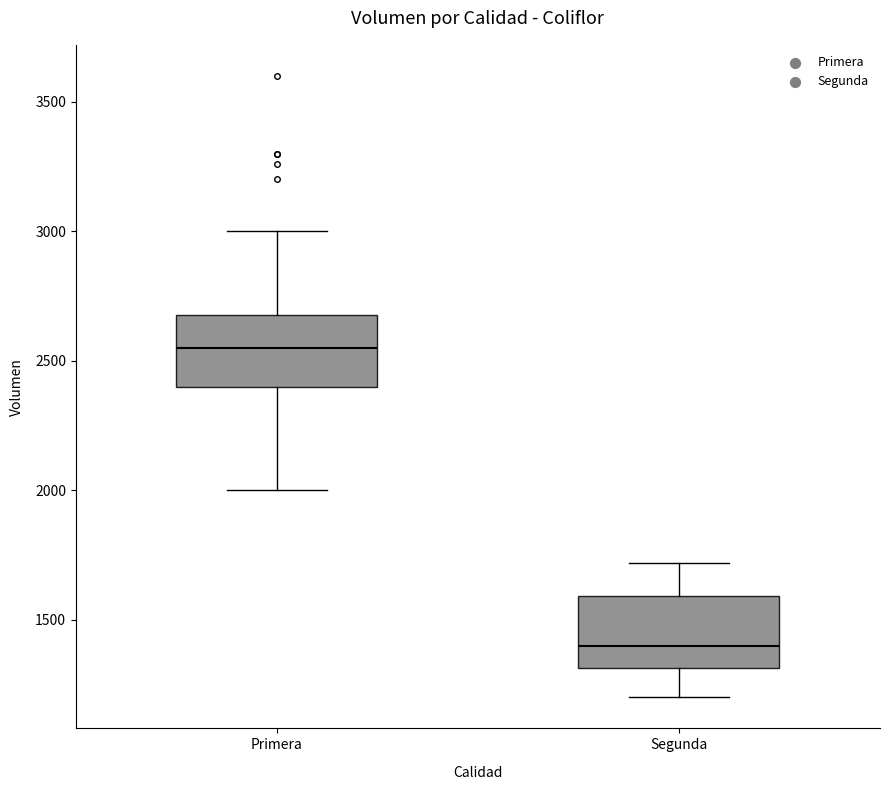

Reading left to right, transcribe this box plot: for each box, give where its median line is, the range the box spans, and where its two whiskers end, as read against the y-axis. The values are not printed on the chart, so give them approximately, as read against the axis.

Primera: median 2550, box 2400 to 2700, whiskers 2000 to 3000
Segunda: median 1400, box 1300 to 1600, whiskers 1200 to 1700